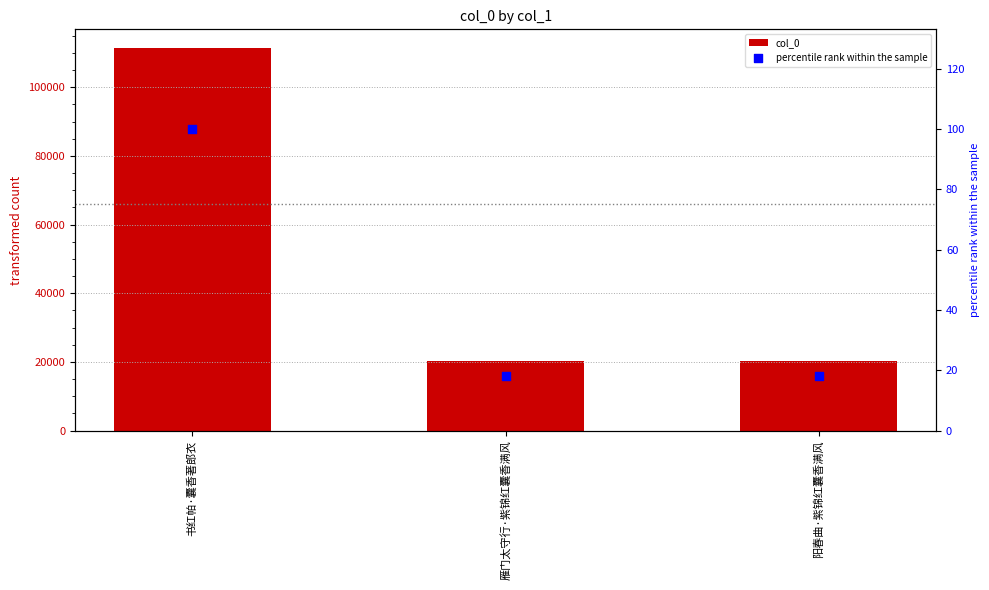

Which series has the largest total across all categories?

col_0